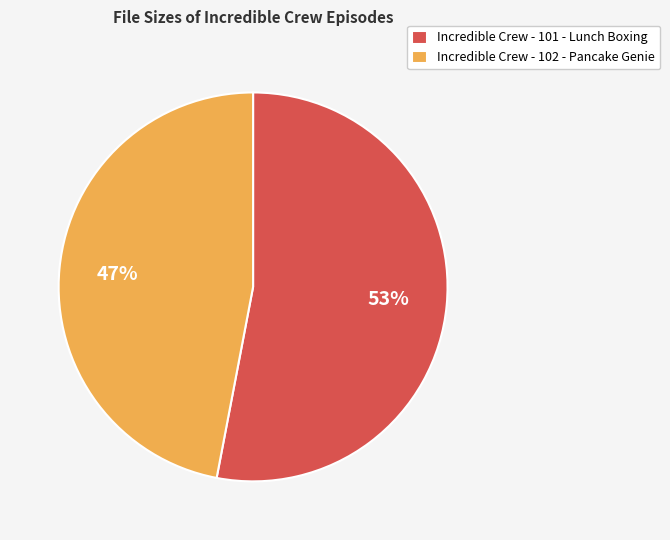

How many segments does this pie chart have?

2